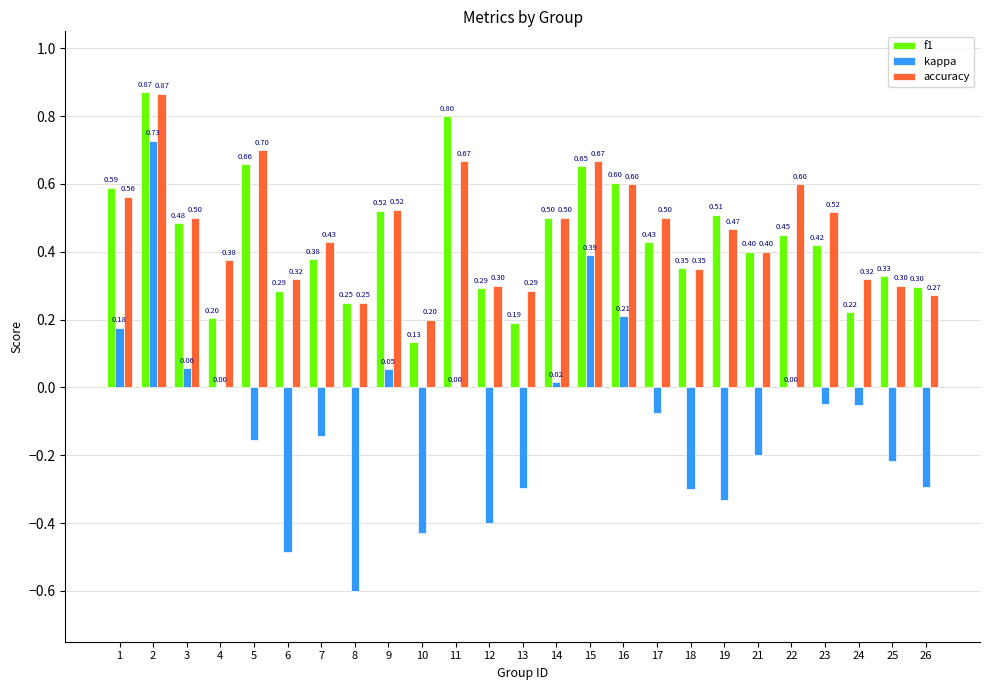

The value of f1 at 5 is 1.1. True or false?

False